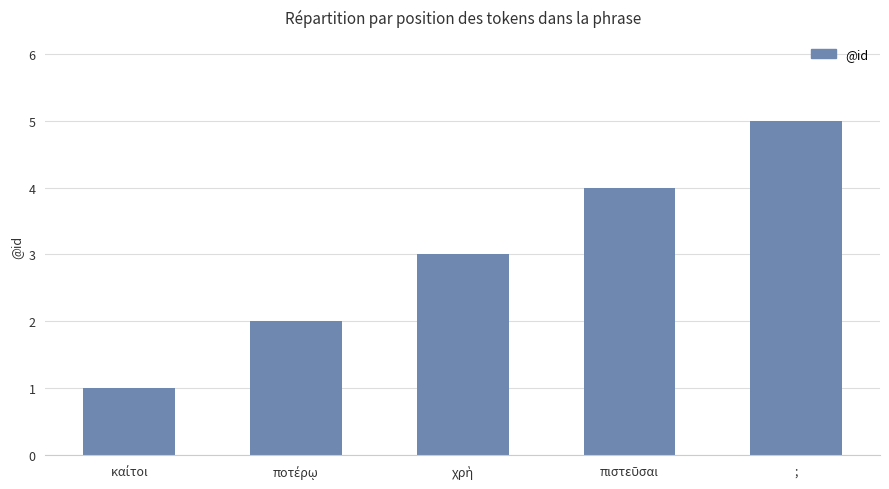

What is the smallest value displayed?

1